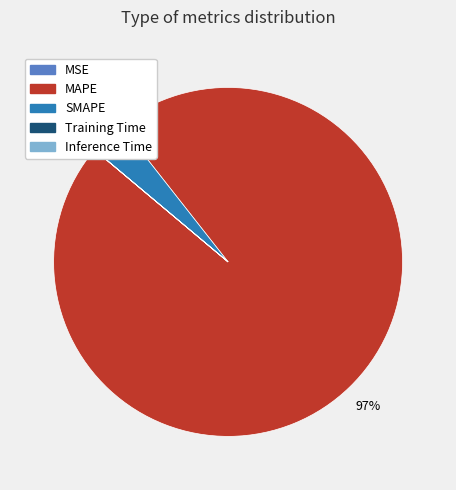

What percentage is the MAPE slice, to the nearest percent?

97%